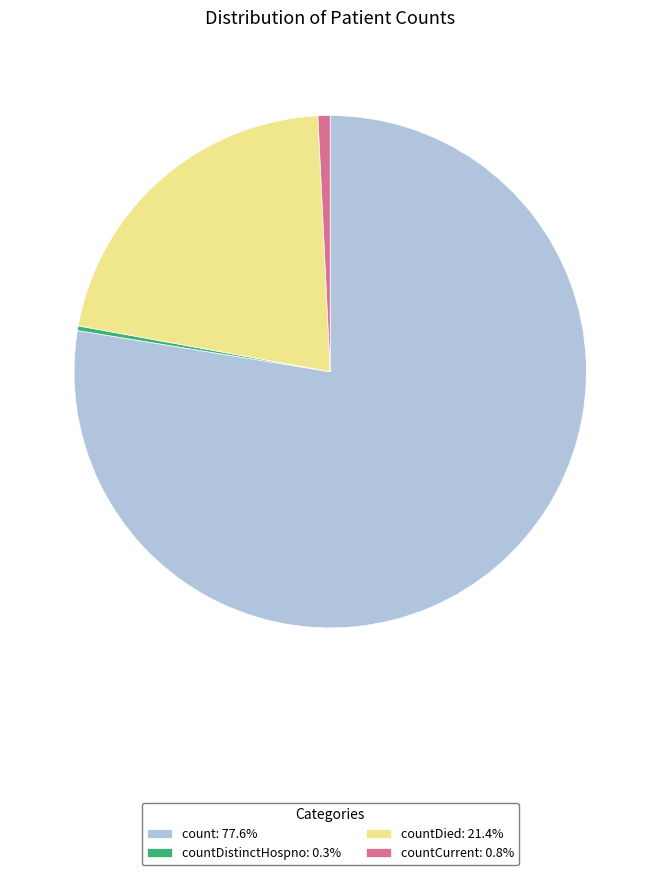

Does countDied: 21.4% account for over 50% of the chart?

No